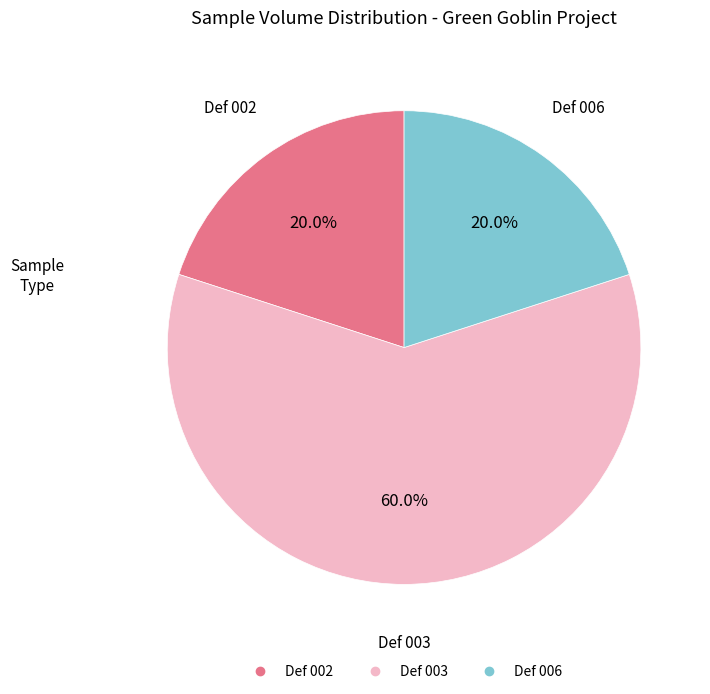

What percentage is the Def 003 slice, to the nearest percent?

60%